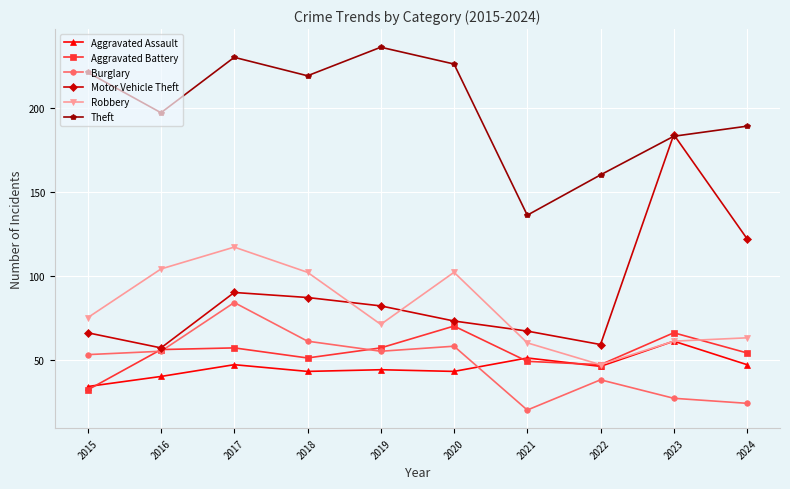

Reading right to left, transcribe all the data shown in this chart.

Aggravated Assault: 2024=47	2023=61	2022=46	2021=51	2020=43	2019=44	2018=43	2017=47	2016=40	2015=34
Aggravated Battery: 2024=54	2023=66	2022=47	2021=49	2020=70	2019=57	2018=51	2017=57	2016=56	2015=32
Burglary: 2024=24	2023=27	2022=38	2021=20	2020=58	2019=55	2018=61	2017=84	2016=55	2015=53
Motor Vehicle Theft: 2024=122	2023=184	2022=59	2021=67	2020=73	2019=82	2018=87	2017=90	2016=57	2015=66
Robbery: 2024=63	2023=61	2022=47	2021=60	2020=102	2019=71	2018=102	2017=117	2016=104	2015=75
Theft: 2024=189	2023=183	2022=160	2021=136	2020=226	2019=236	2018=219	2017=230	2016=197	2015=221